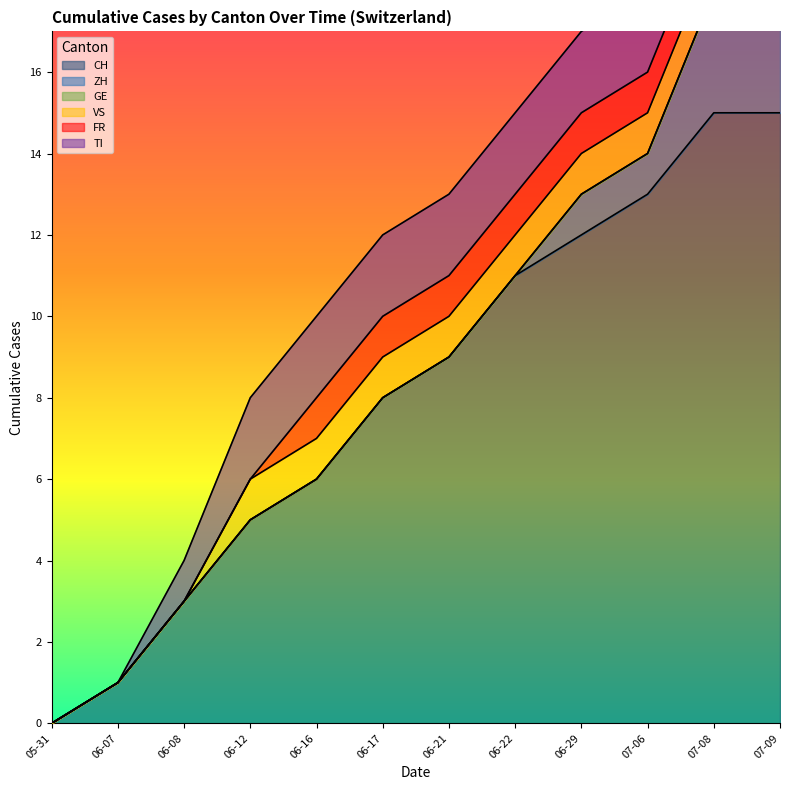

At how many categories does at least one series exceed 5?

8